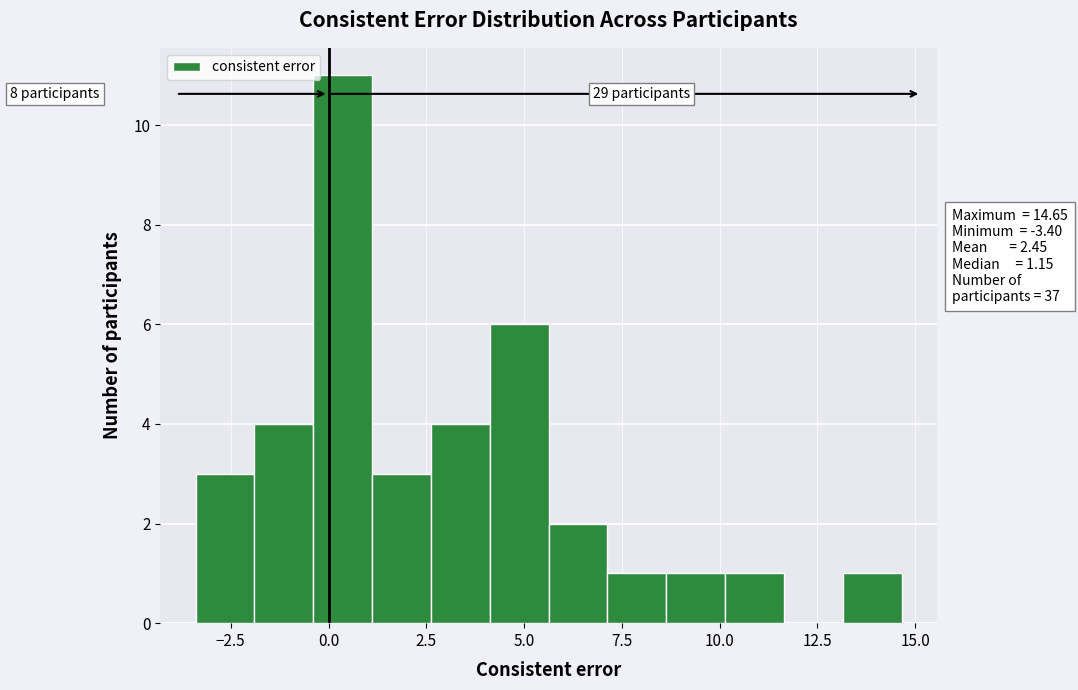

Read against the x-axis, roughly where is the centre of the tallest bar?

0.5